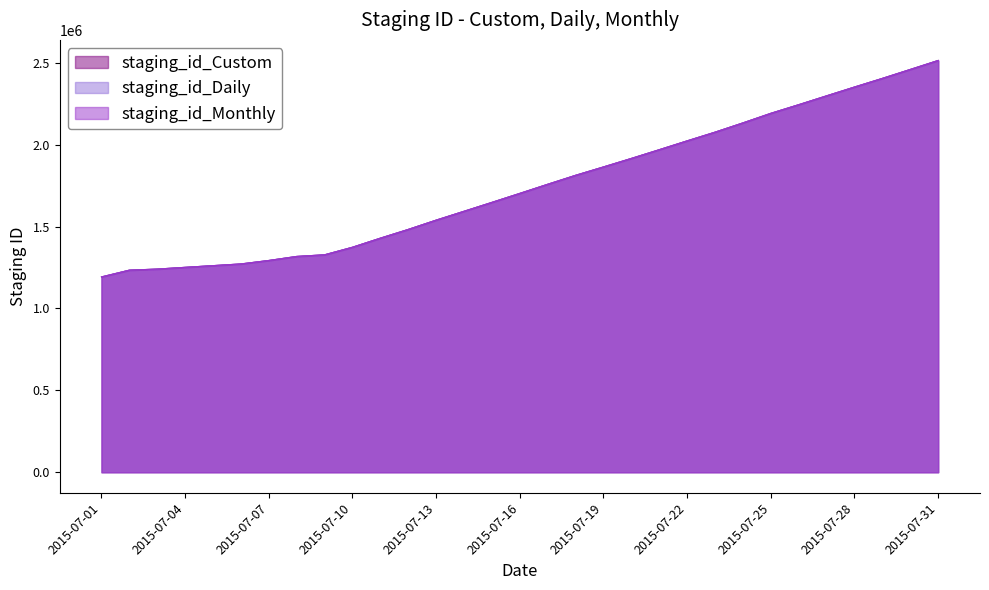

At how many categories does at least one series exceed 1870299?

12